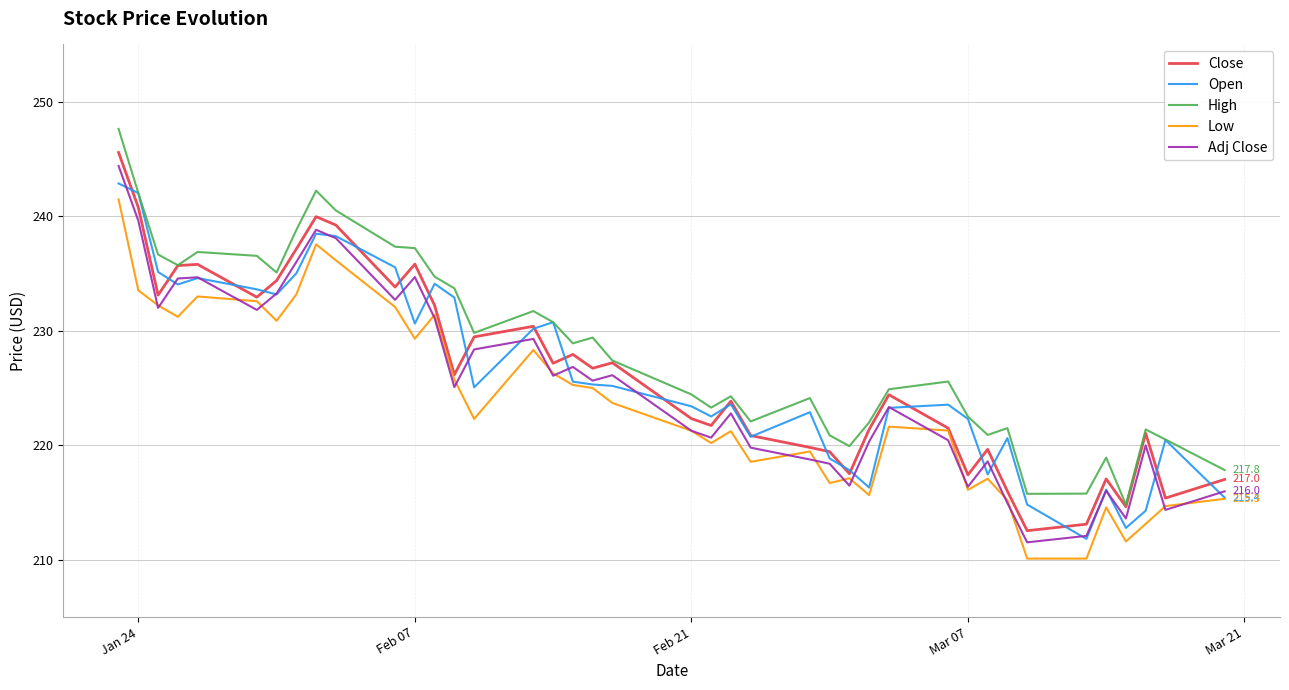

List the series in order of their peak value, highest first.

High, Close, Adj Close, Open, Low